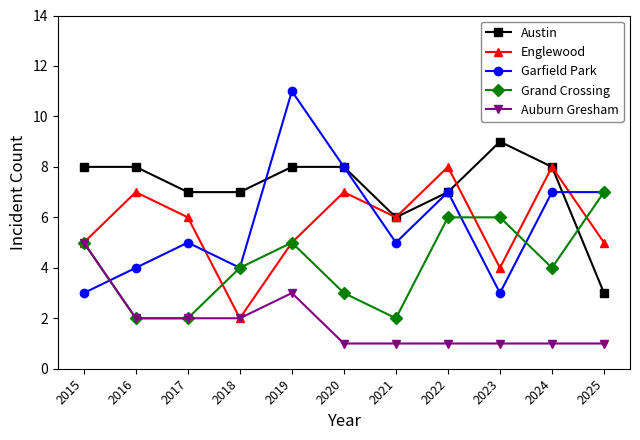

Is this an area chart (filled region under the line)?

No